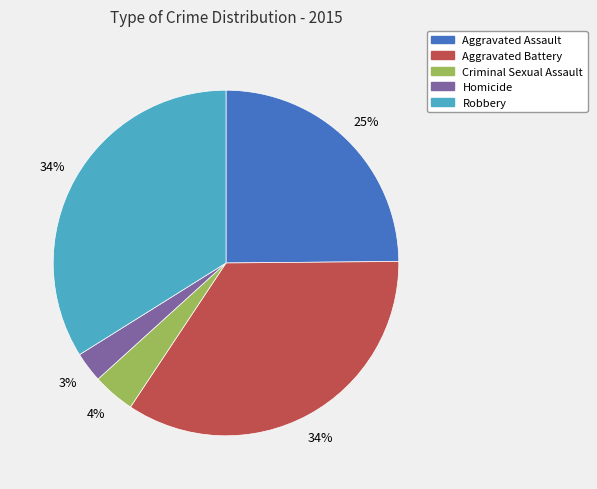

Is there a majority slice in this chart?

No